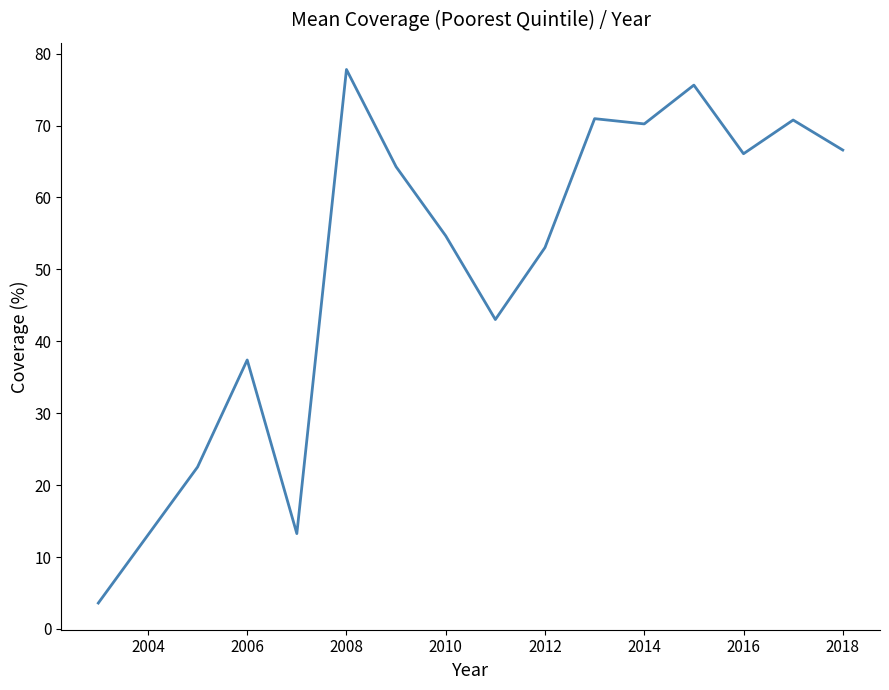

What is the difference between the maximum and minimum values?

74.2